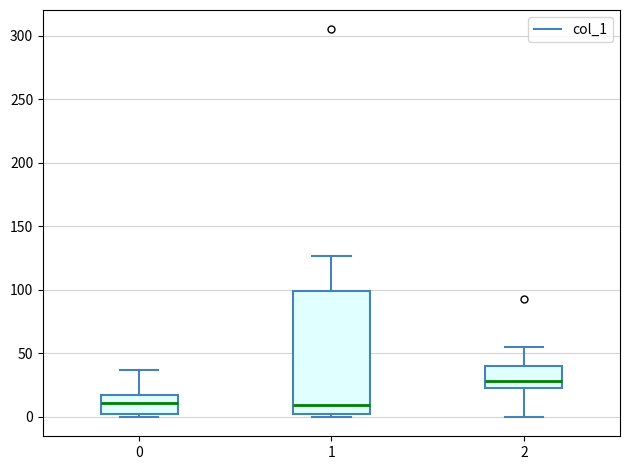

Reading left to right, transcribe this box plot: for each box, give where its median line is, the range the box spans, and where its two whiskers end, as read against the y-axis. The values are not printed on the chart, so give them approximately, as read against the axis.

0: median 10, box 0 to 15, whiskers 0 (just below the box's lower edge) to 35
1: median 10, box 0 to 100, whiskers 0 (just below the box's lower edge) to 125
2: median 30, box 25 to 40, whiskers 0 to 55